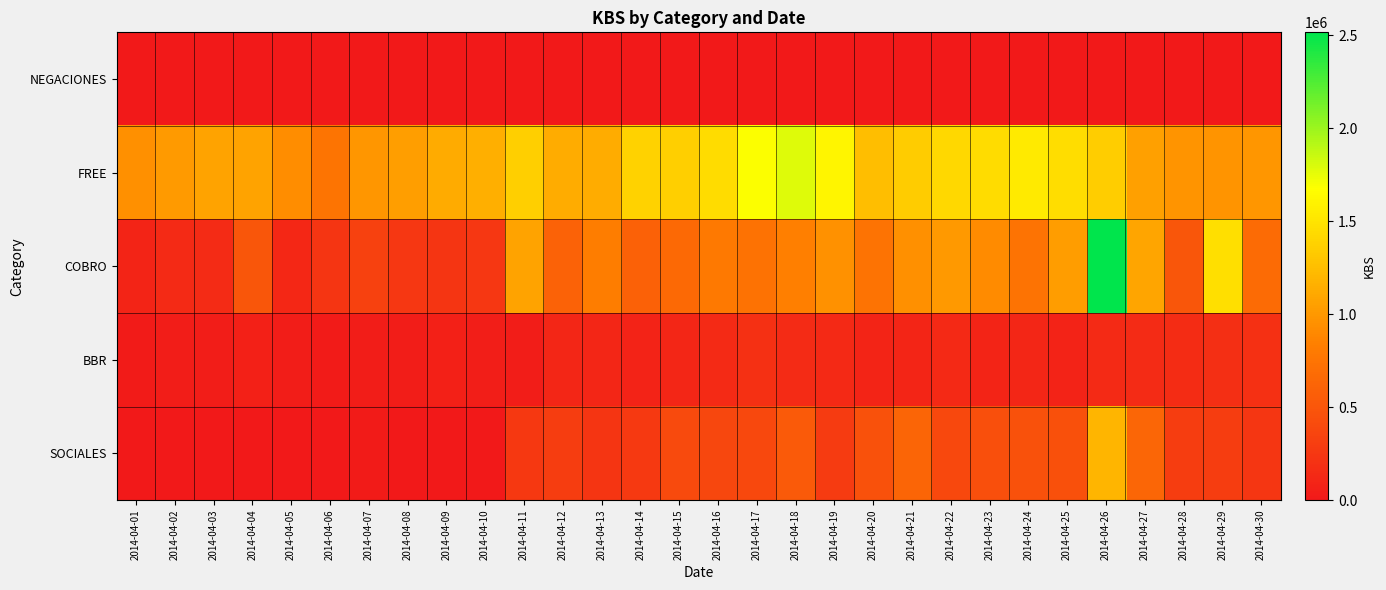

Which series changed the most between 2014-04-08 and 2014-04-18?

FREE